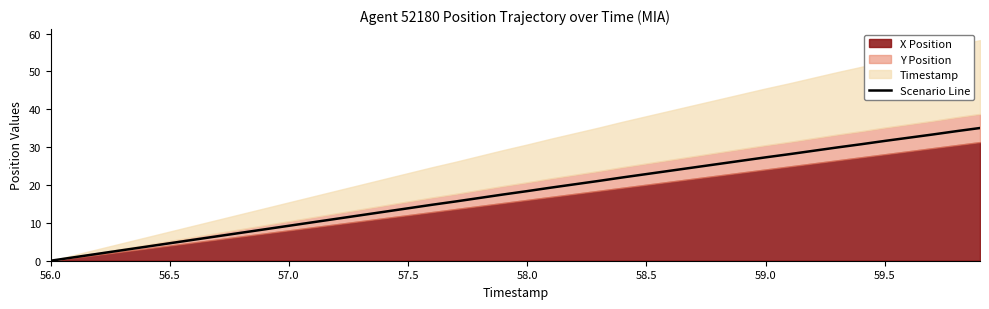

What is the maximum value for Scenario Line?

35.1